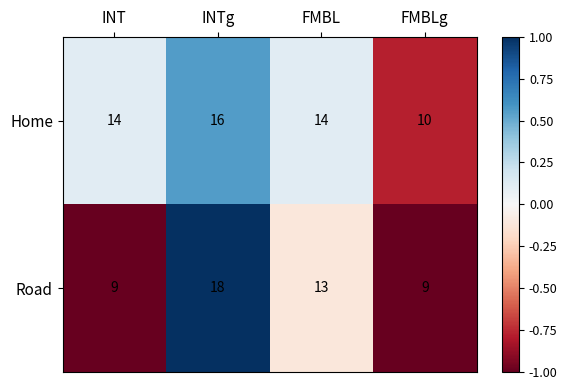

The value of Road at FMBL is 13. True or false?

True